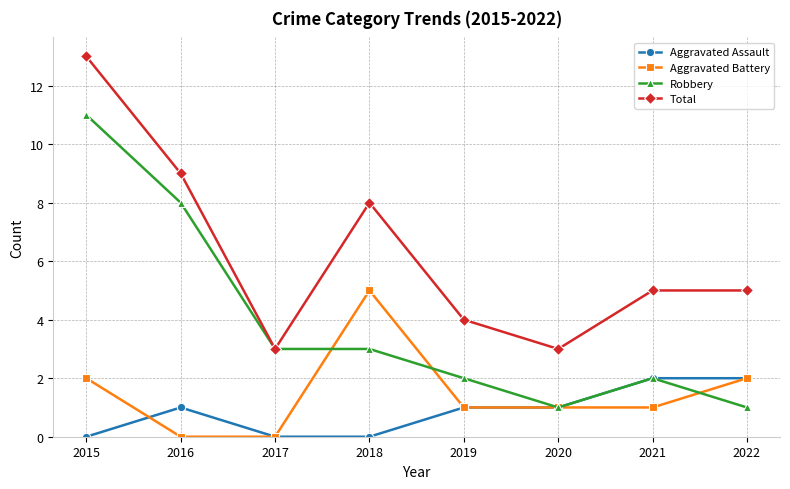

True or false: Aggravated Assault and Total intersect in this chart.

False